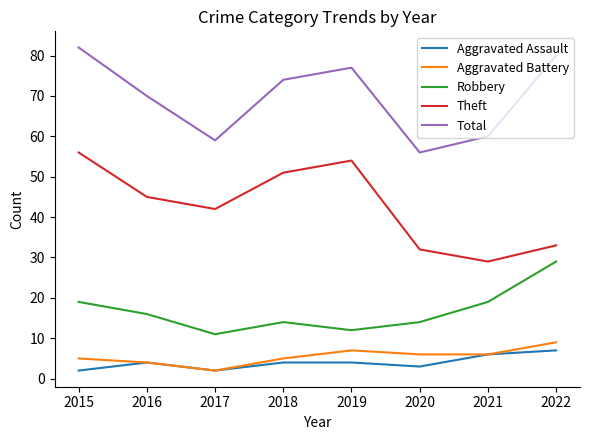

Which series changed the most between 2016 and 2020?

Total